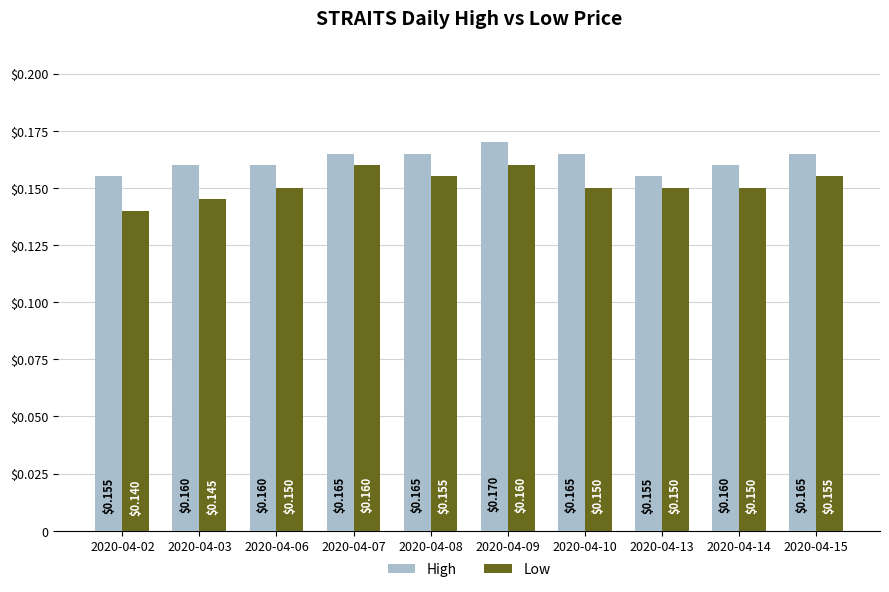

Is it true that Low equals 0.1 at 2020-04-14?

True